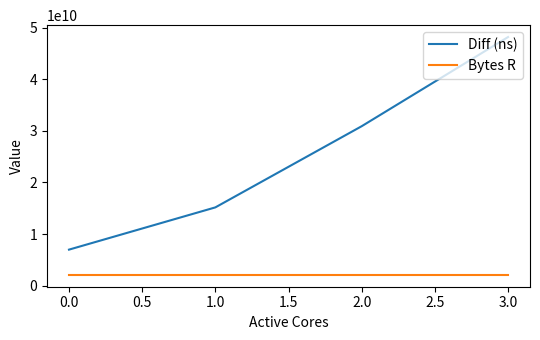

True or false: Diff (ns) and Bytes R intersect in this chart.

False